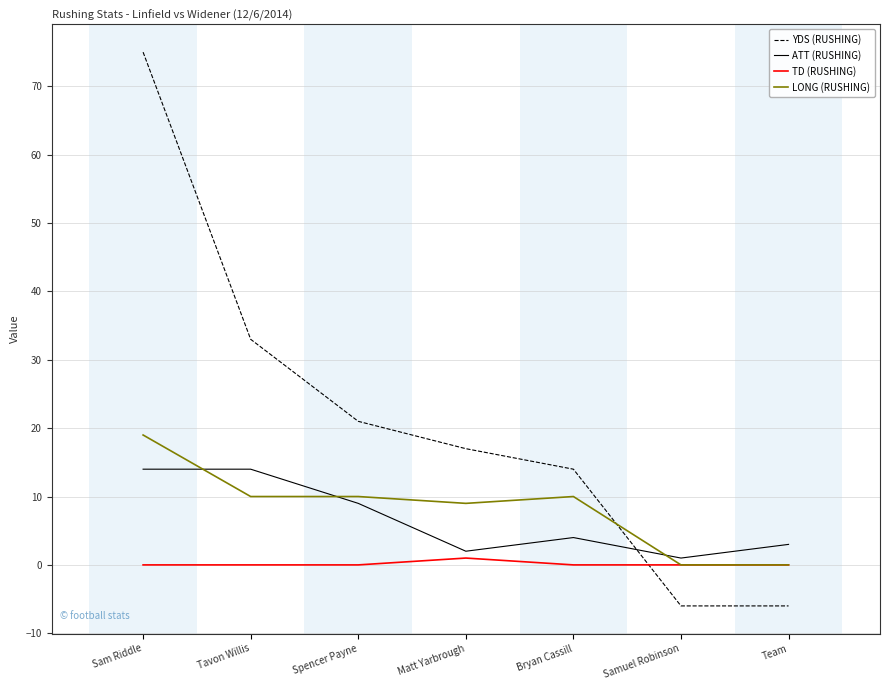

At which category is the sum across all series the highest?

Sam Riddle